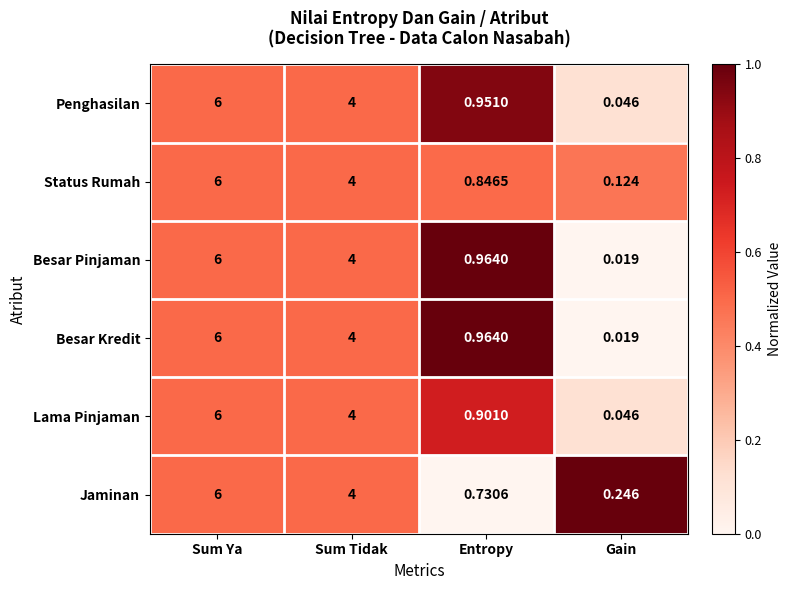

Which label corresponds to the smallest value in the chart?

Gain